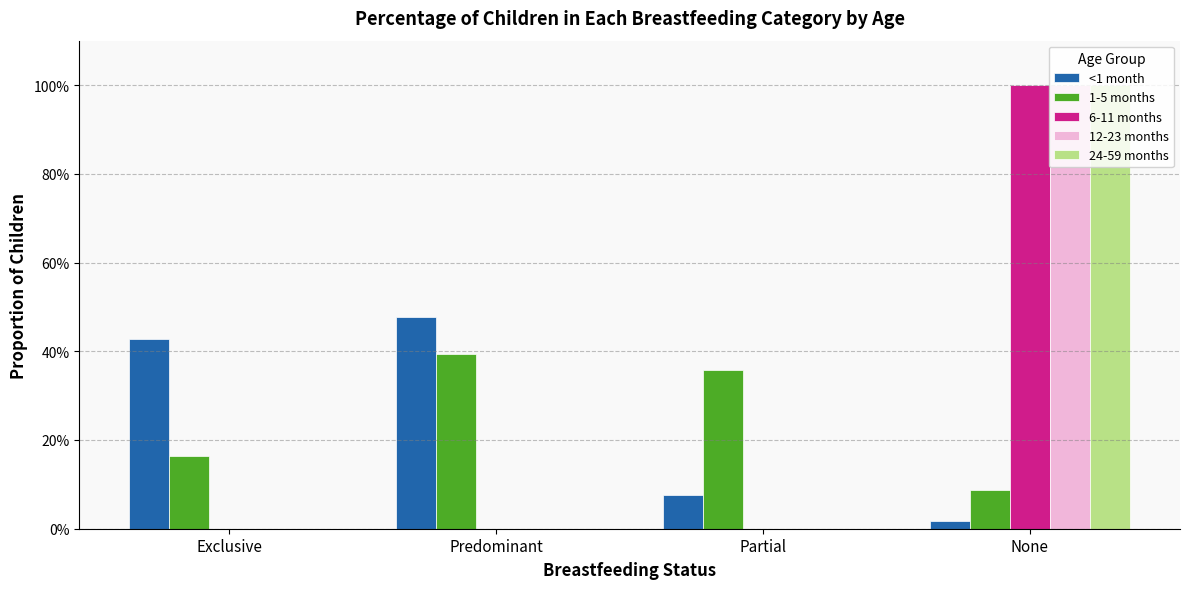

Are the bars grouped side by side (vs. stacked)?

Yes